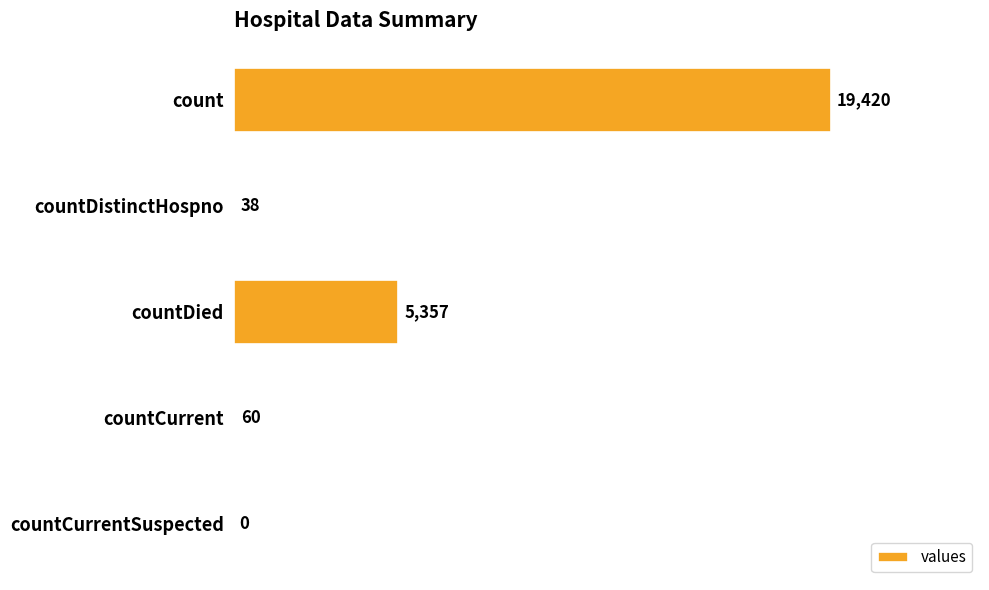

Reading top to bottom, extract all data points from this chart.

count=19420	countDistinctHospno=38	countDied=5357	countCurrent=60	countCurrentSuspected=0